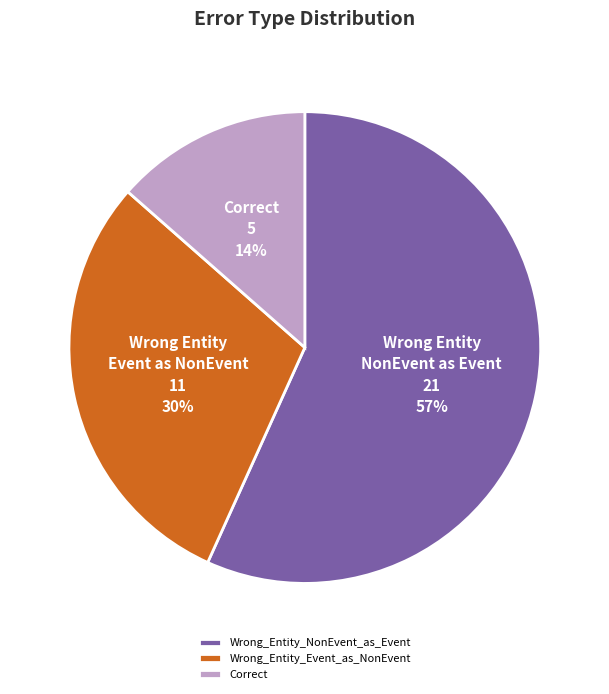

Count the number of slices in the pie.

3